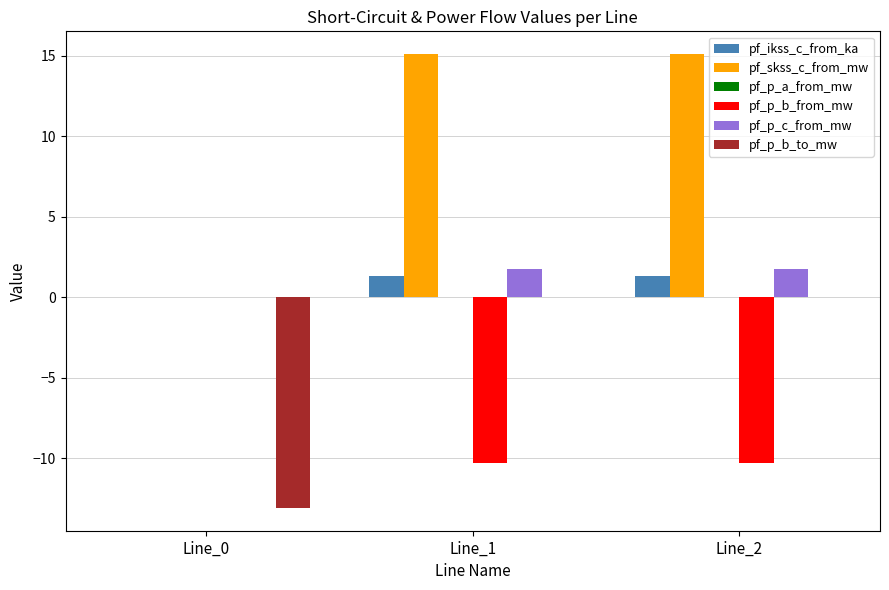

How many values in pf_p_c_from_mw are above zero?

2